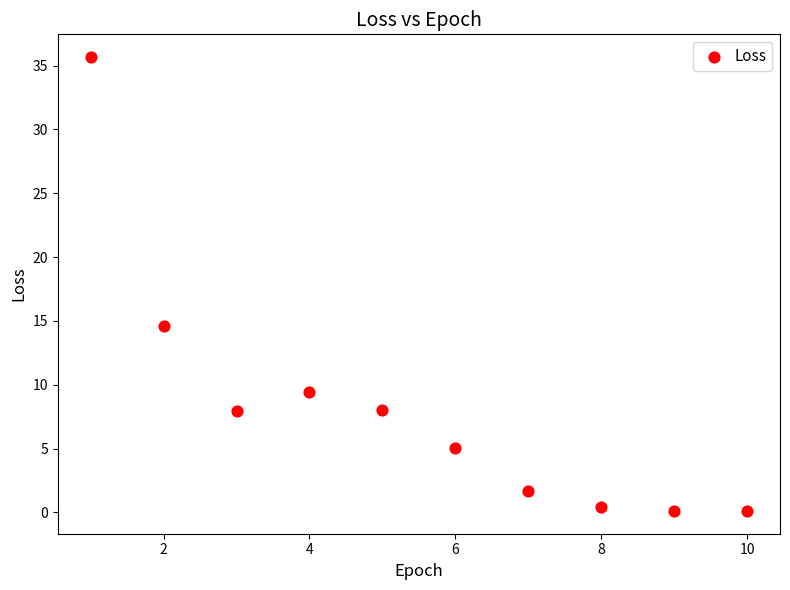

What is the average X value?

5.5